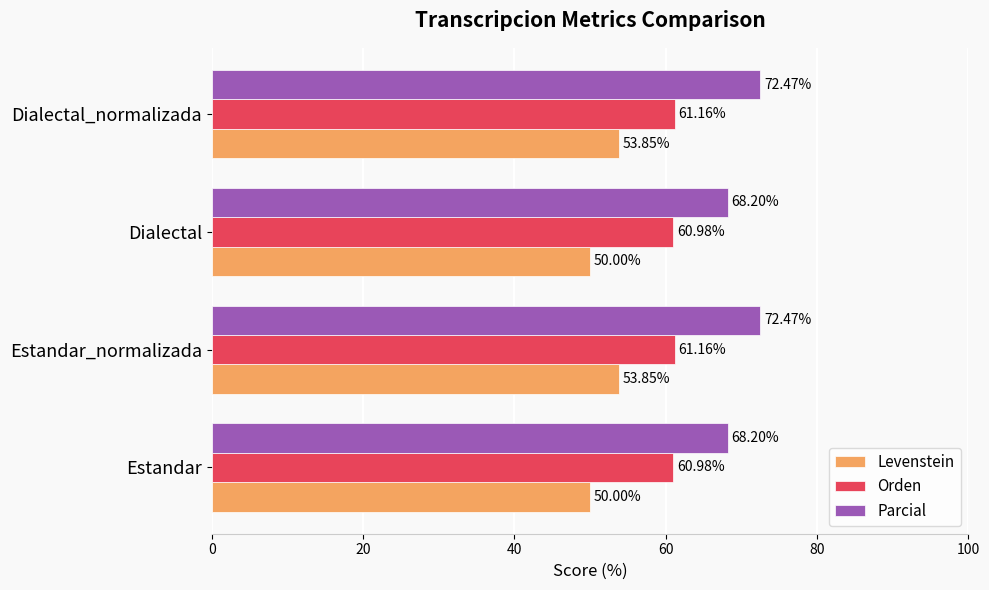

Which series has the largest total across all categories?

Parcial